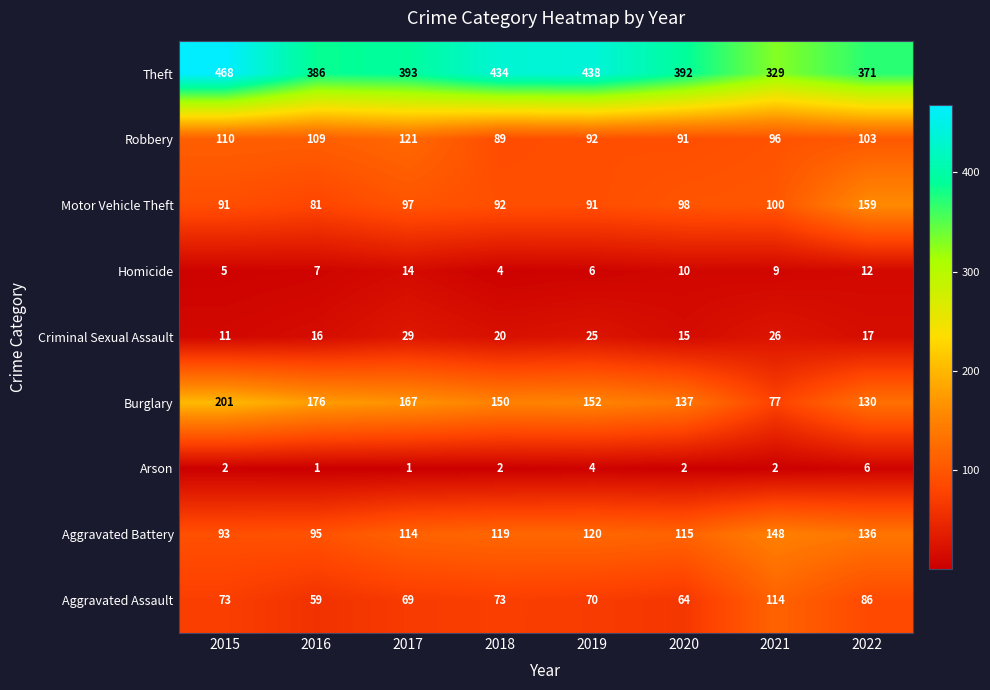

Is it true that Robbery equals 96 at 2021?

True